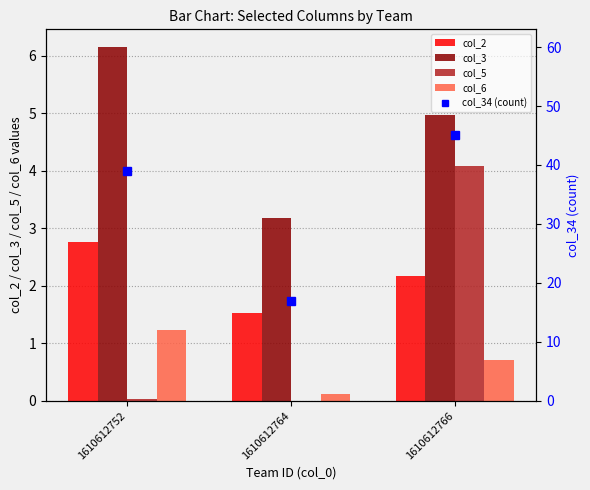

Between 1610612764 and 1610612766, which is larger?

1610612766